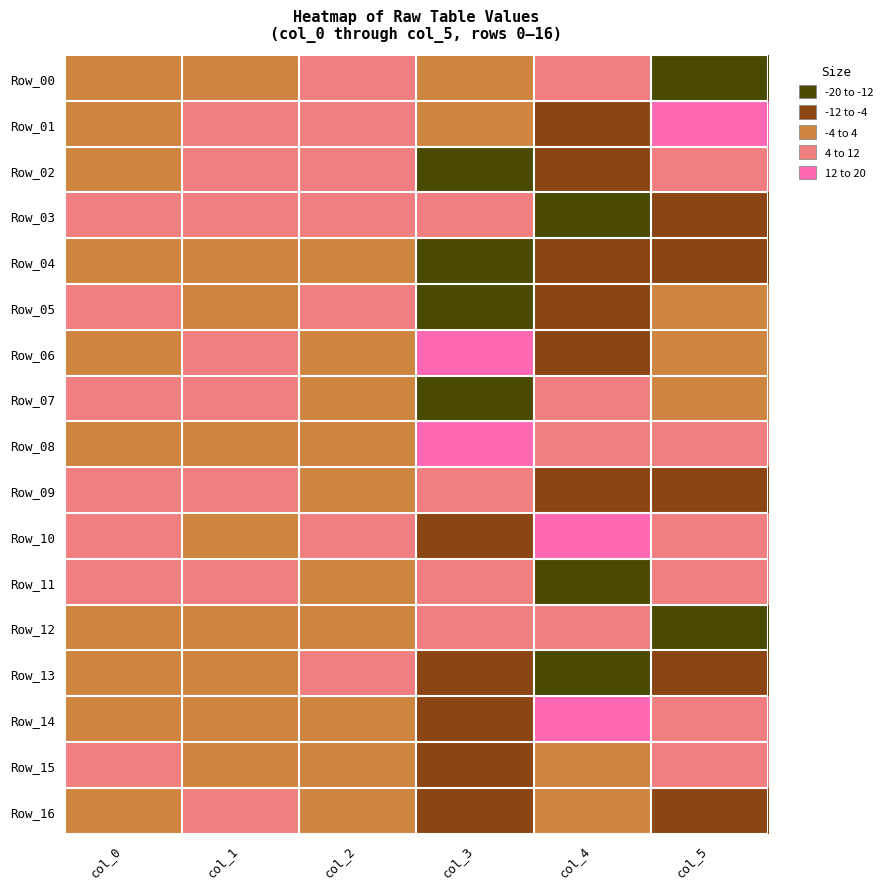

Reading right to left, what are all the values shown in this chart?

Row_00: col_5=-14.3	col_4=10.5	col_3=-2.7	col_2=5.8	col_1=3.8	col_0=0.2
Row_01: col_5=14.1	col_4=-10.6	col_3=2.6	col_2=5.1	col_1=4.3	col_0=0.1
Row_02: col_5=5.2	col_4=-4.1	col_3=-12.1	col_2=4.6	col_1=5.8	col_0=3.1
Row_03: col_5=-6.3	col_4=-12.1	col_3=9.3	col_2=5.4	col_1=4.1	col_0=4.7
Row_04: col_5=-8.9	col_4=-7.8	col_3=-16.1	col_2=3.1	col_1=1.5	col_0=1.6
Row_05: col_5=2.0	col_4=-10.5	col_3=-18.5	col_2=4.4	col_1=1.7	col_0=6.0
Row_06: col_5=-3.2	col_4=-5.8	col_3=14.3	col_2=3.5	col_1=4.4	col_0=3.6
Row_07: col_5=3.3	col_4=6.0	col_3=-14.4	col_2=3.3	col_1=4.1	col_0=4.4
Row_08: col_5=9.0	col_4=8.1	col_3=16.0	col_2=2.8	col_1=1.2	col_0=1.0
Row_09: col_5=-11.8	col_4=-7.9	col_3=8.0	col_2=2.0	col_1=5.8	col_0=4.2
Row_10: col_5=6.4	col_4=12.3	col_3=-9.3	col_2=5.1	col_1=3.4	col_0=5.2
Row_11: col_5=5.5	col_4=-18.6	col_3=5.7	col_2=1.5	col_1=4.1	col_0=6.2
Row_12: col_5=-12.4	col_4=6.8	col_3=11.0	col_2=3.1	col_1=2.3	col_0=3.2
Row_13: col_5=-5.2	col_4=-12.4	col_3=-6.8	col_2=4.3	col_1=0.1	col_0=0.9
Row_14: col_5=7.1	col_4=16.9	col_3=-8.2	col_2=1.8	col_1=3.2	col_0=2.1
Row_15: col_5=11.9	col_4=1.8	col_3=-11.9	col_2=2.1	col_1=1.5	col_0=6.1
Row_16: col_5=-11.3	col_4=3.3	col_3=-9.7	col_2=2.6	col_1=5.1	col_0=1.2